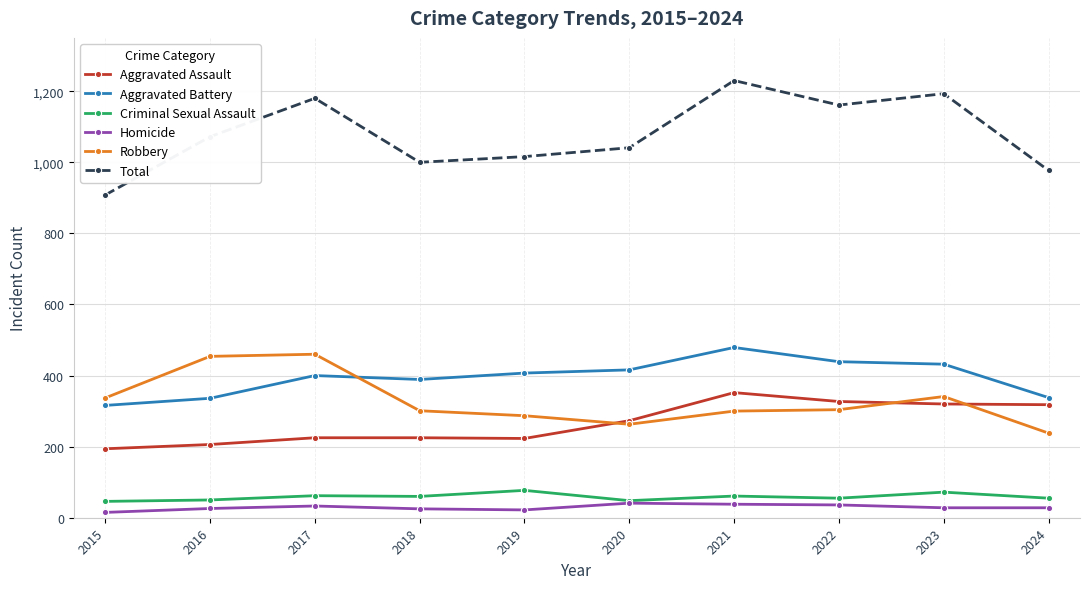

True or false: Total and Homicide cross at least once.

False